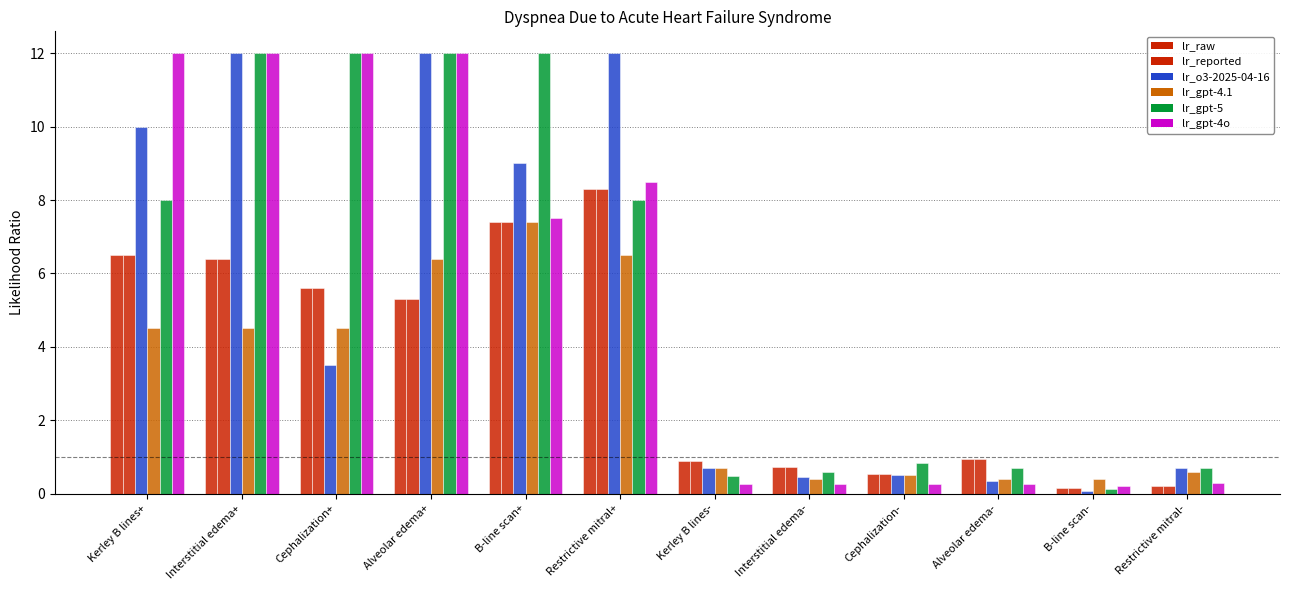

Reading left to right, list all the values displayed in this chart.

lr_raw: 6.5	6.4	5.6	5.3	7.4	8.3	0.9	0.7	0.5	0.9	0.2	0.2
lr_reported: 6.5	6.4	5.6	5.3	7.4	8.3	0.9	0.7	0.5	0.9	0.2	0.2
lr_o3-2025-04-16: 10.0	12.0	3.5	12.0	9.0	12.0	0.7	0.5	0.5	0.3	0.1	0.7
lr_gpt-4.1: 4.5	4.5	4.5	6.4	7.4	6.5	0.7	0.4	0.5	0.4	0.4	0.6
lr_gpt-5: 8.0	12.0	12.0	12.0	12.0	8.0	0.5	0.6	0.8	0.7	0.1	0.7
lr_gpt-4o: 12.0	12.0	12.0	12.0	7.5	8.5	0.2	0.2	0.2	0.2	0.2	0.3